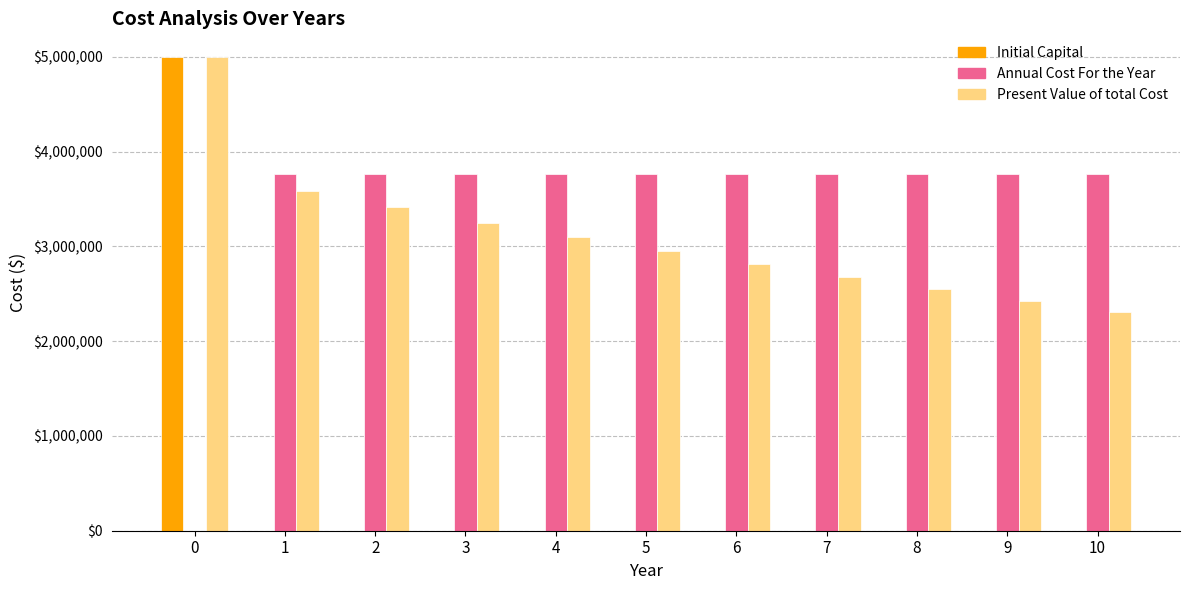

Is it true that Initial Capital equals 0.0 at 9?

True